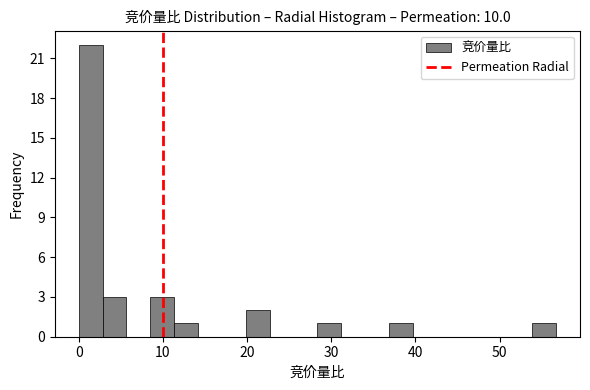

Read against the x-axis, roughly where is the centre of the tallest bar?

1